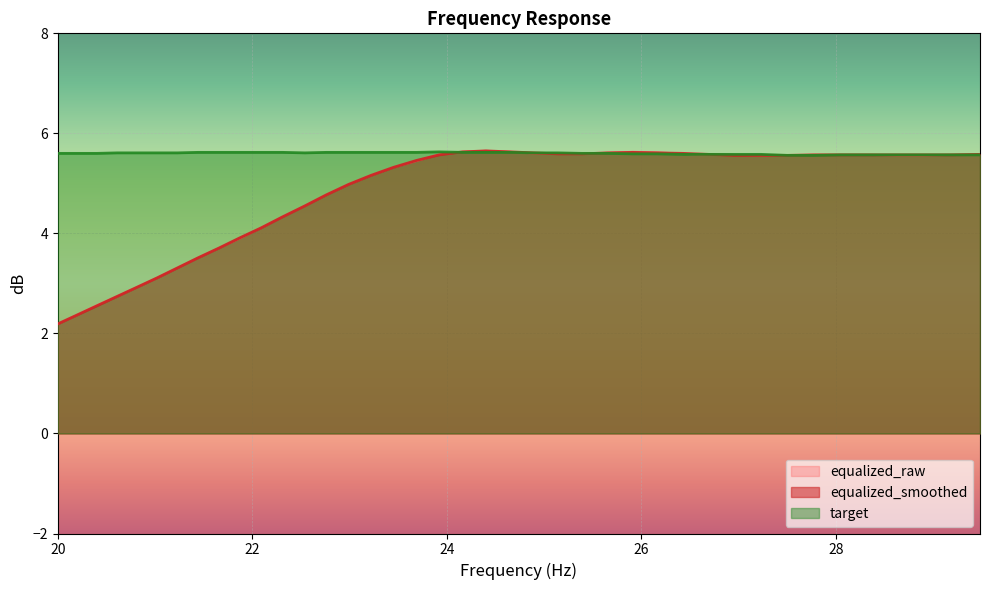

What is the highest value of the target series?

5.6